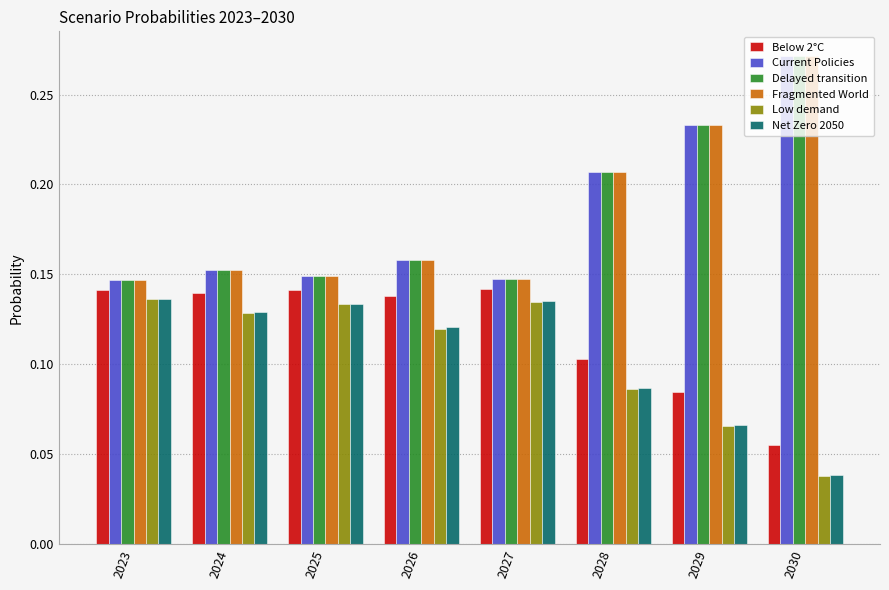

Where is Low demand nearest to the value 0?

2030